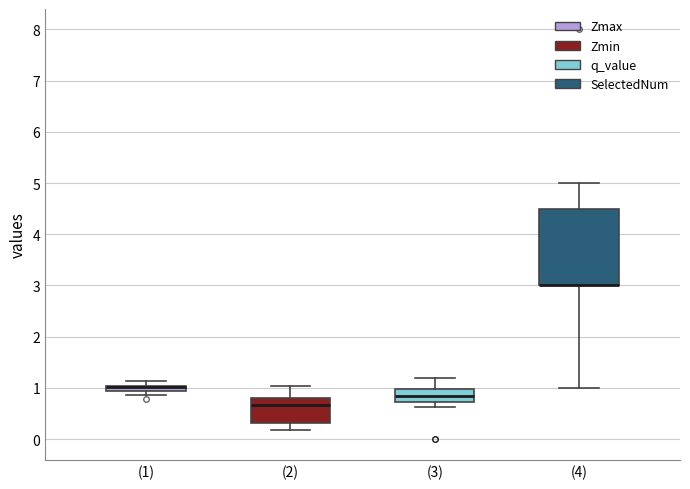

Where is the lower edge of the box for (4) on the y-axis? The values are not printed on the chart, so give them approximately, as read against the axis.

3.0